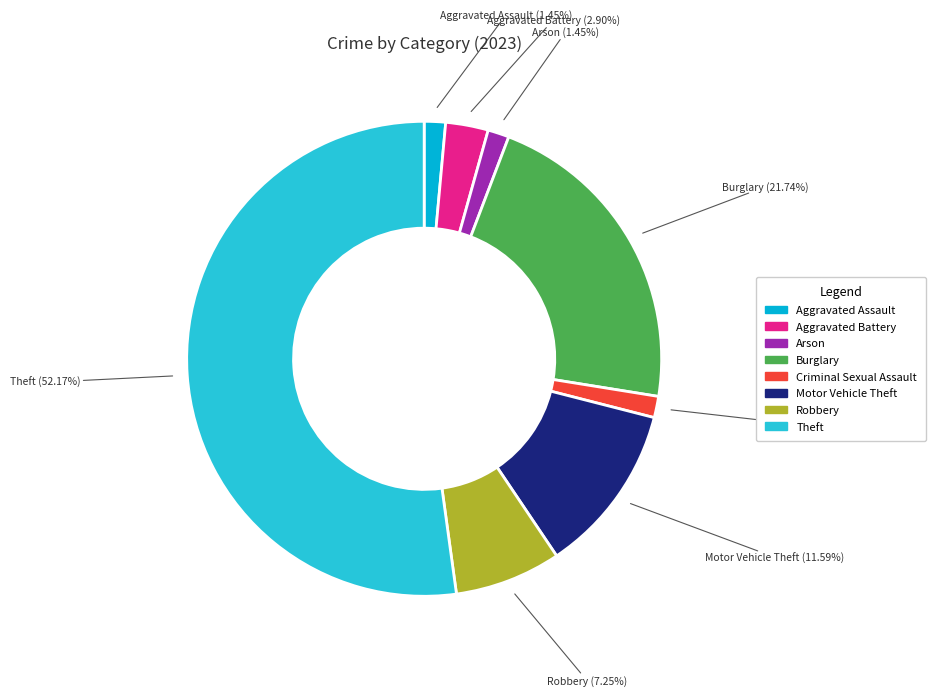

Which has a higher value, Theft or Criminal Sexual Assault?

Theft